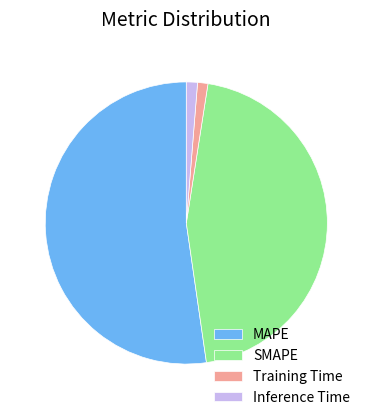

True or false: Training Time accounts for 14% of the total.

False